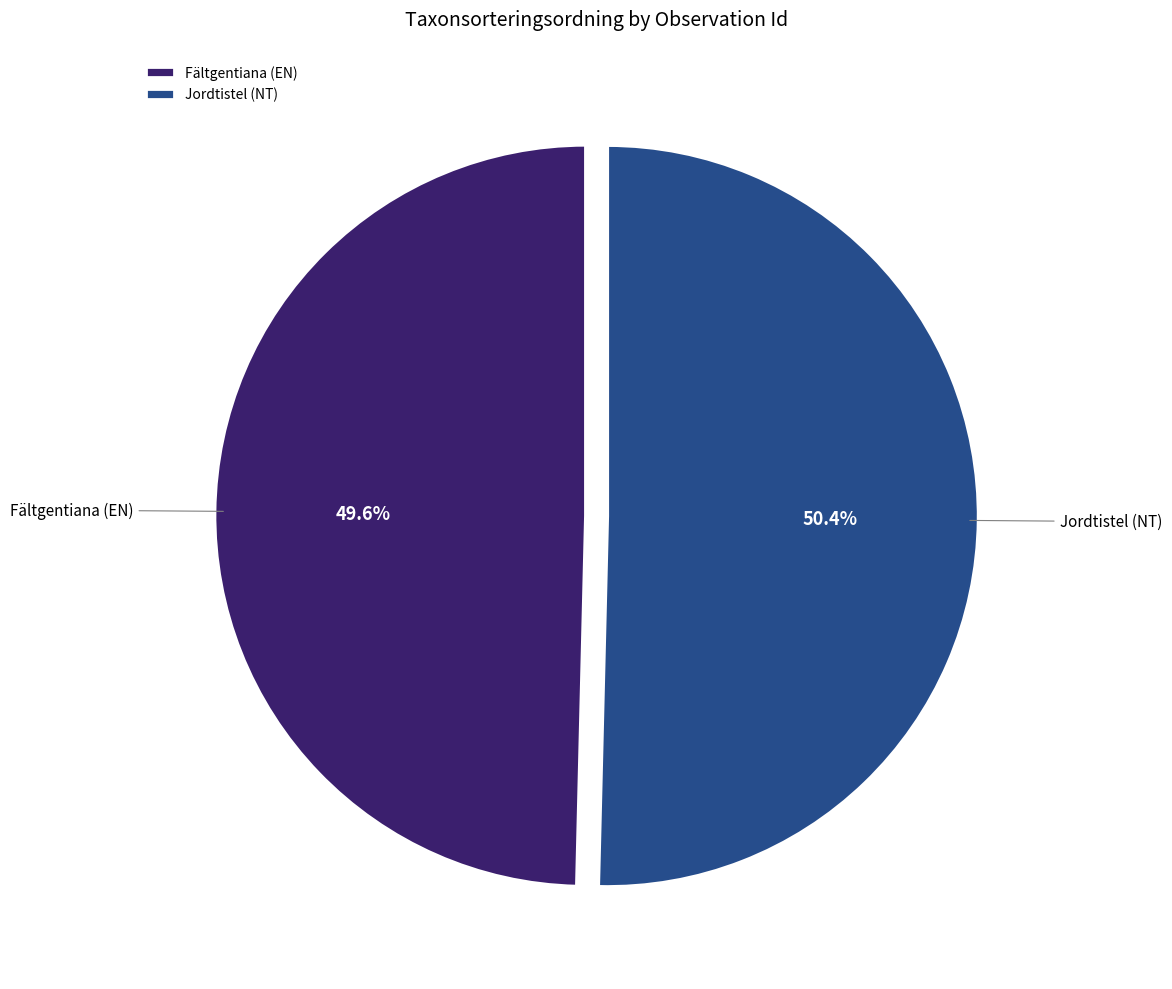

Which slice is the largest?

Jordtistel (NT)